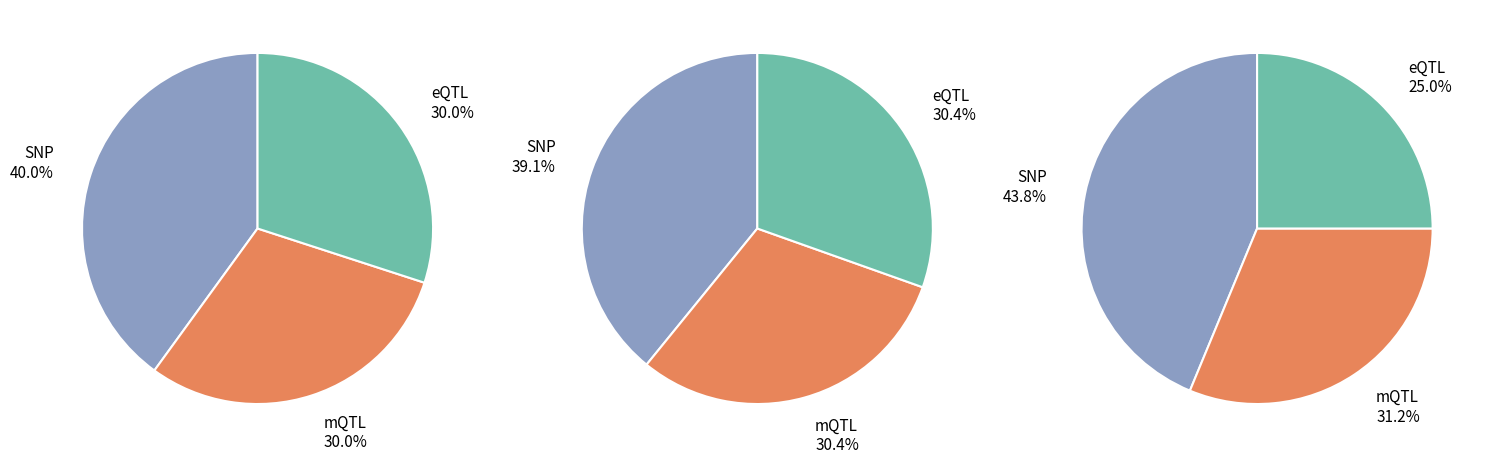

Is there any slice that represents more than half of the pie?

No